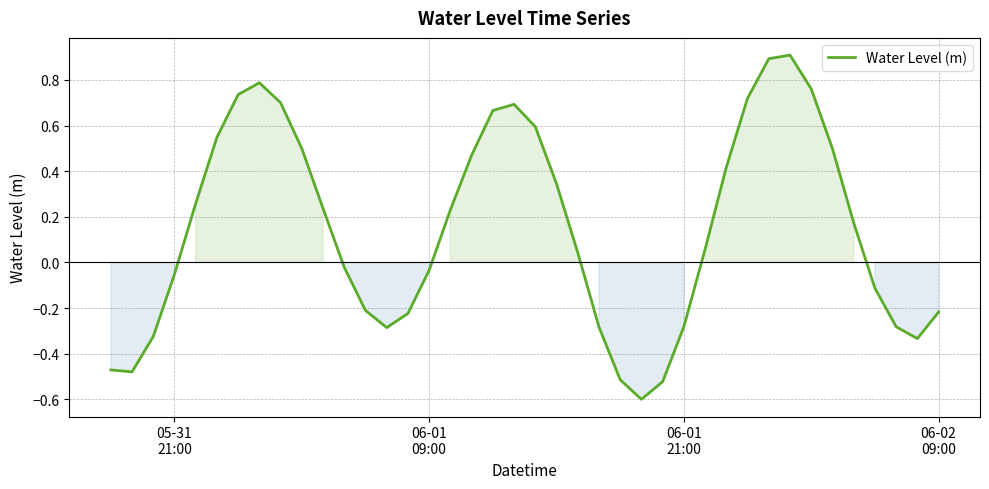

What is the difference between the maximum and minimum values?

1.5